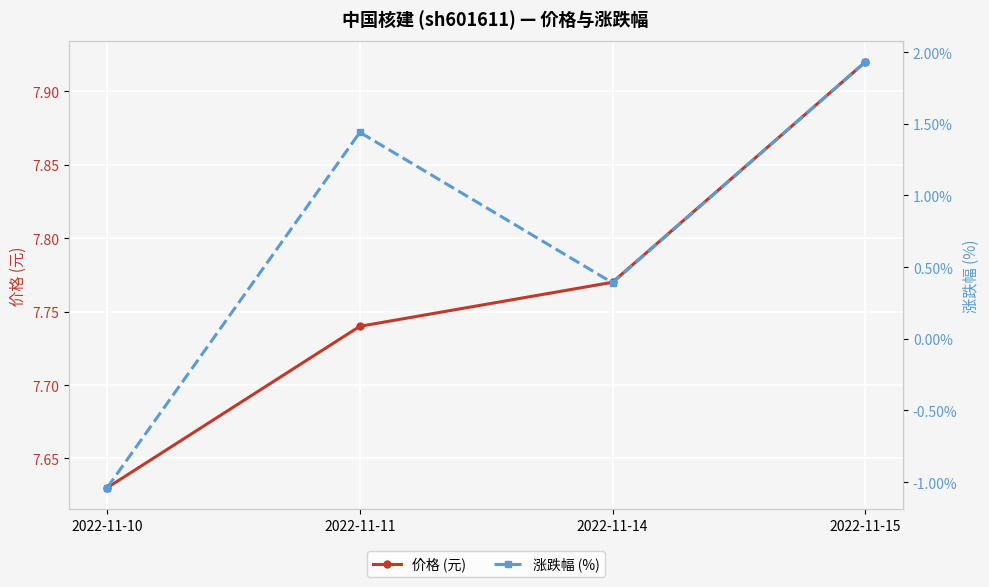

Count the number of data series in this chart.

2